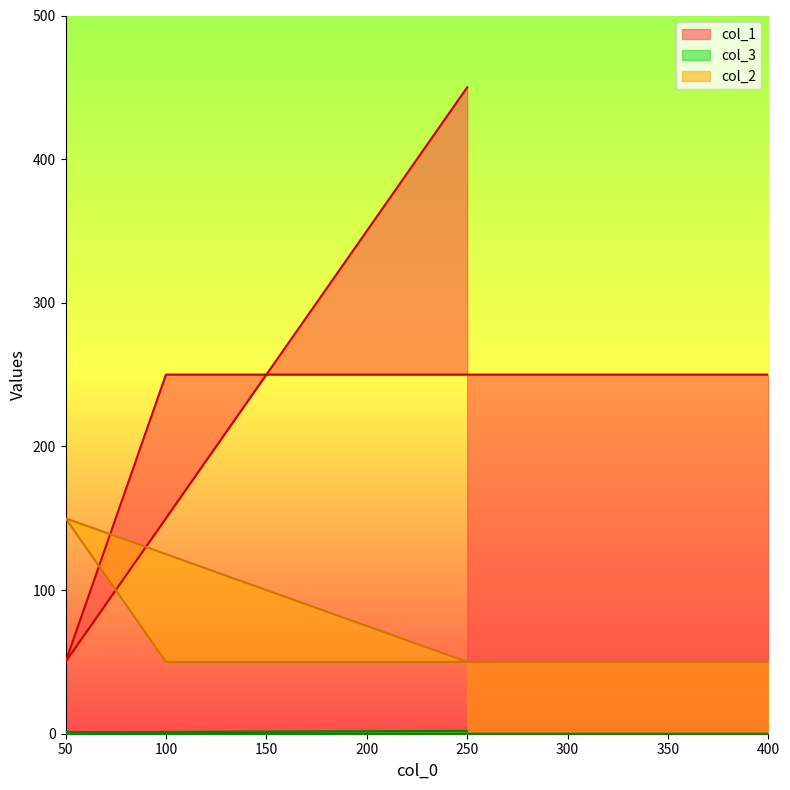

Which series has the widest spread of values?

col_1